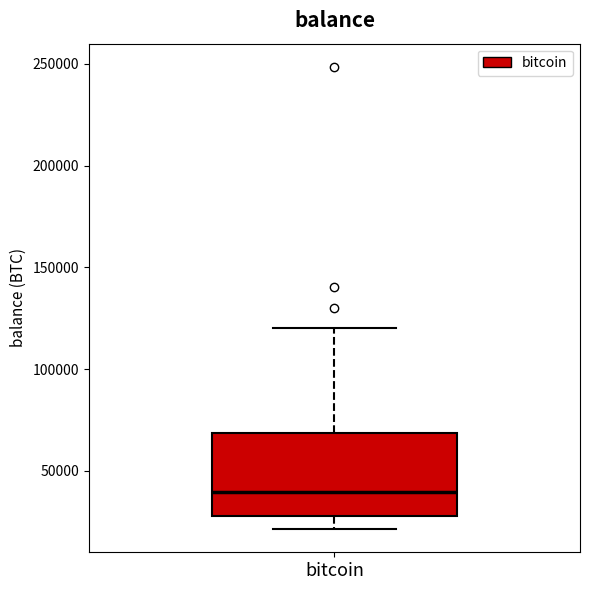

Transcribe this box plot: give where the median line is, the range the box spans, and where the two whiskers end, as read against the y-axis. The values are not printed on the chart, so give them approximately, as read against the axis.

median 40000, box 30000 to 70000, whiskers 20000 to 120000